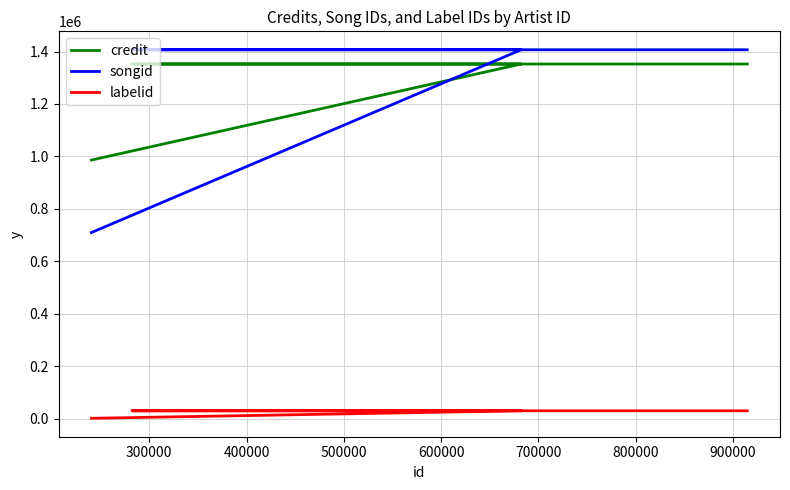

True or false: songid and labelid intersect in this chart.

False